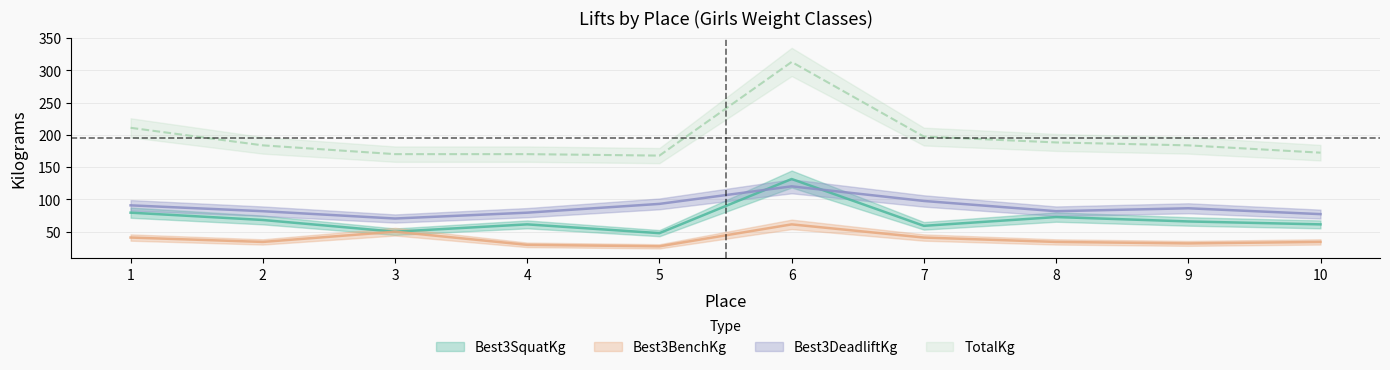

Between 5 and 6, which series saw the biggest shift?

TotalKg